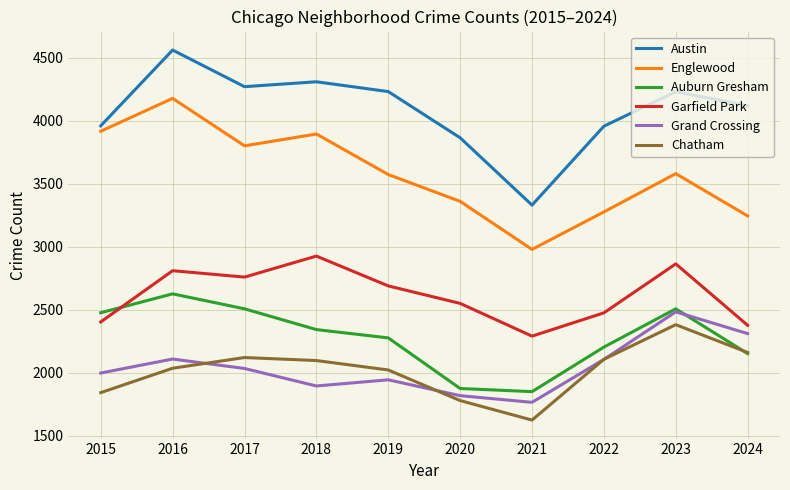

Which series has the widest spread of values?

Austin